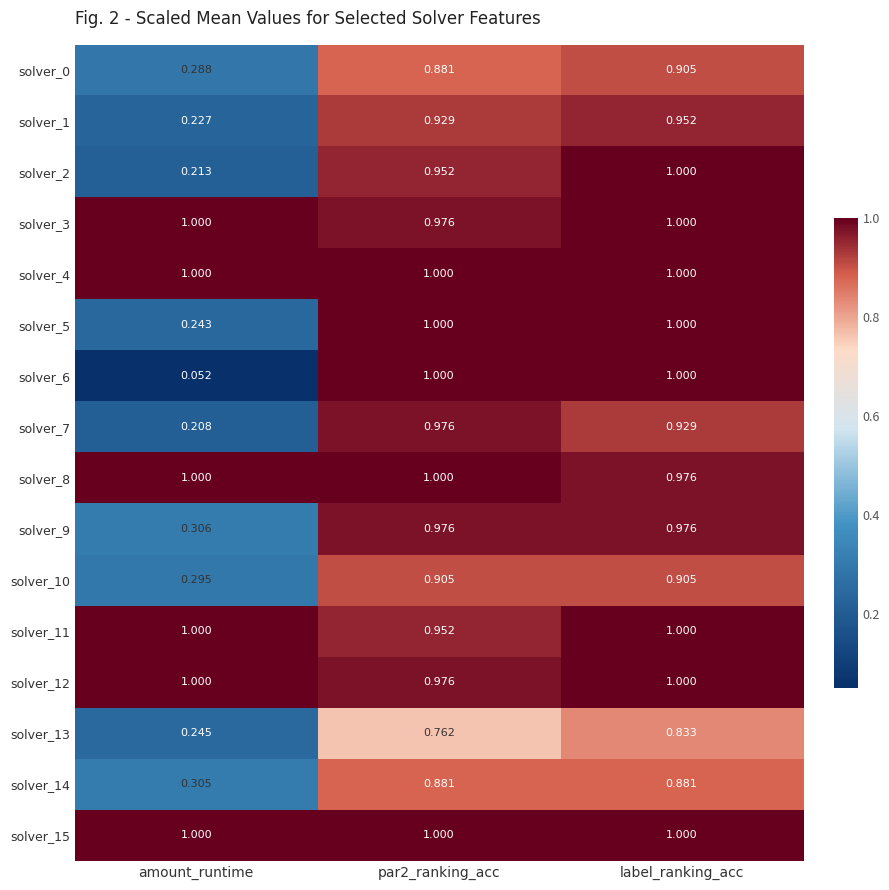

Where is solver_2 nearest to the value 0?

amount_runtime